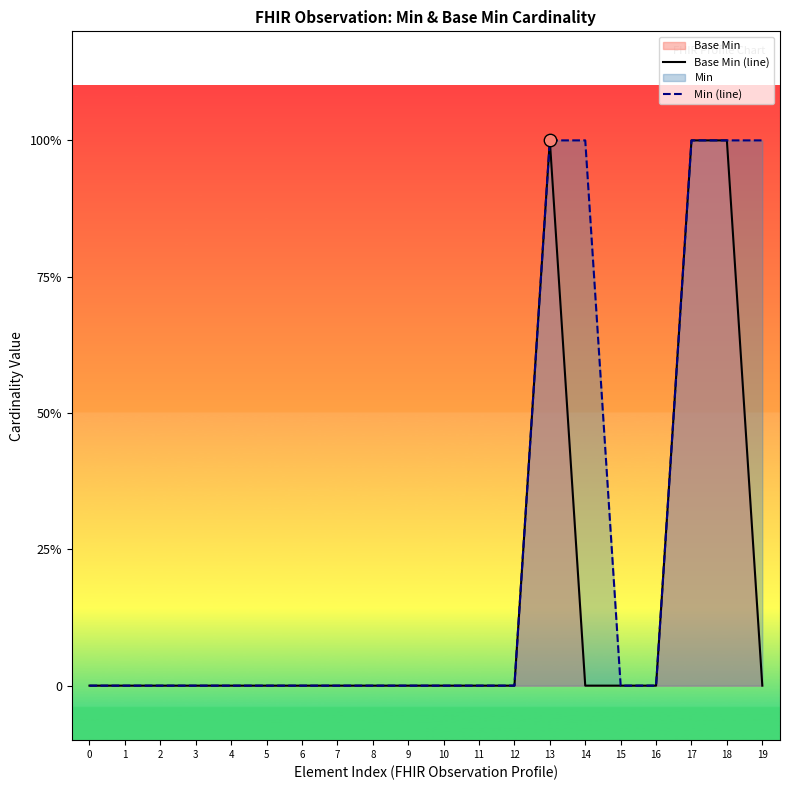

At how many categories does at least one series exceed 0?

5